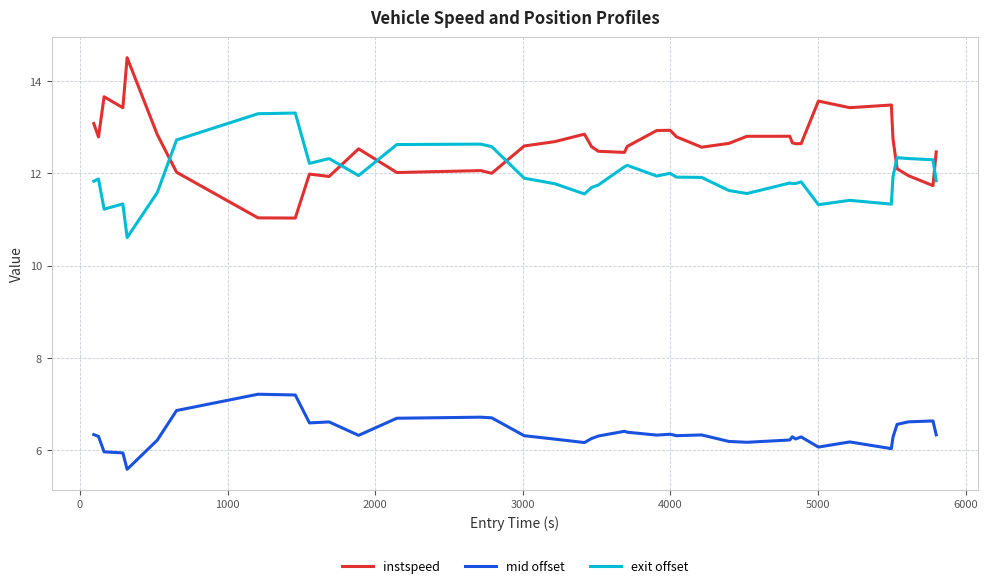

In exit offset, how many points are higher than both neighbors (excluding endpoints)?

11